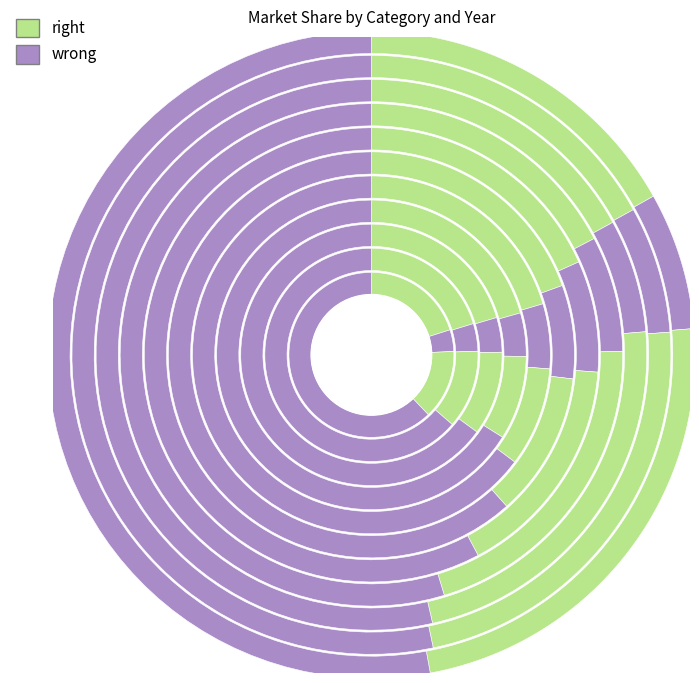

Is it true that 2019 is 9% of the pie?

False